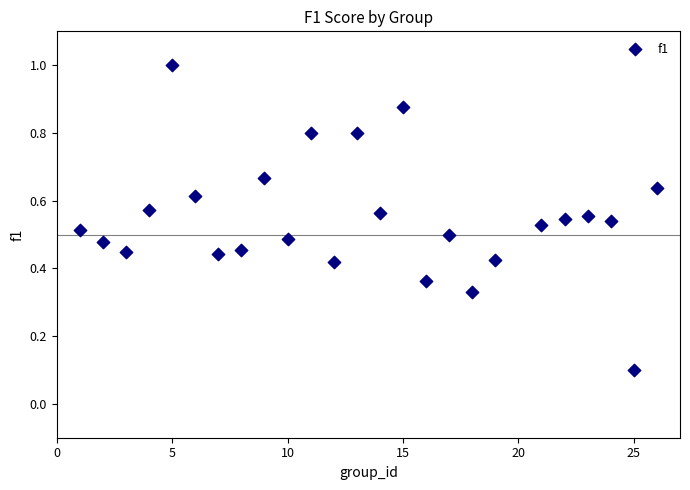

What is the range of X values (max minus min)?

25.0